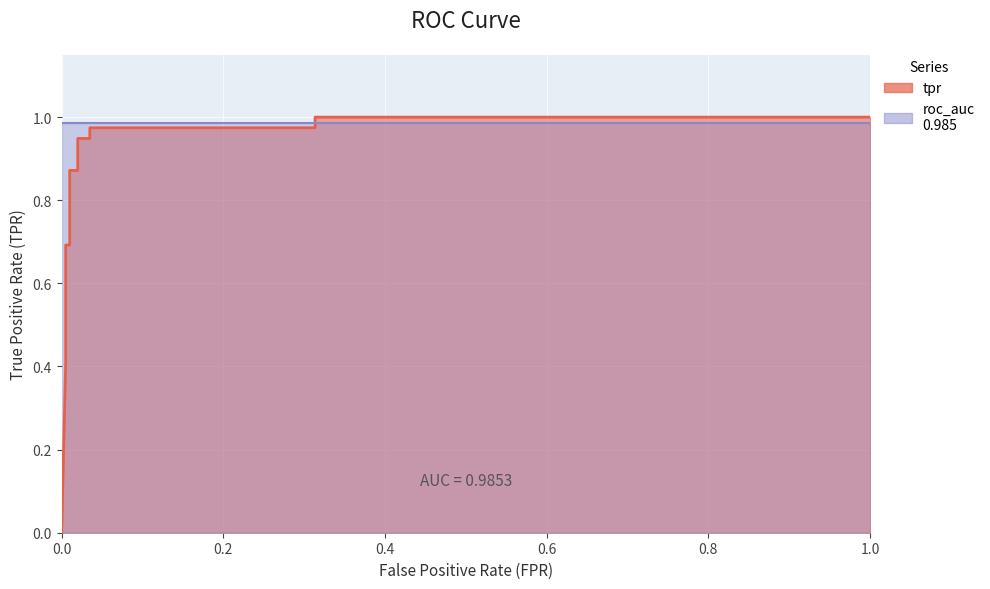

Reading left to right, extract all data points from this chart.

0.0	0.4	0.5	0.7	0.7	0.9	0.9	0.9	0.9	1.0	1.0	1.0	1.0